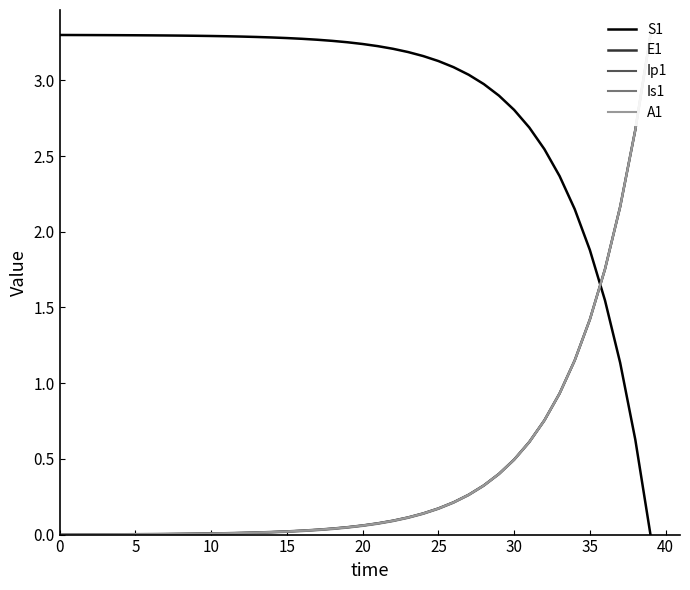

How many series are shown in this chart?

5